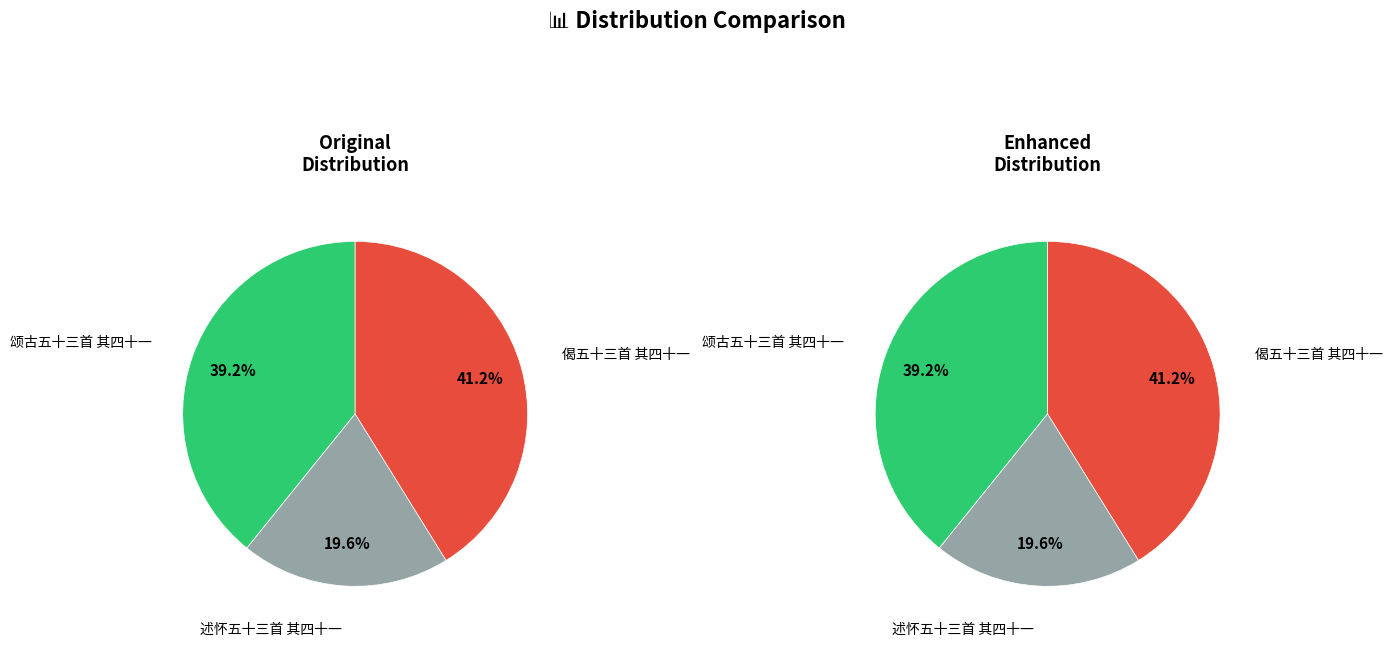

How many segments does this pie chart have?

3